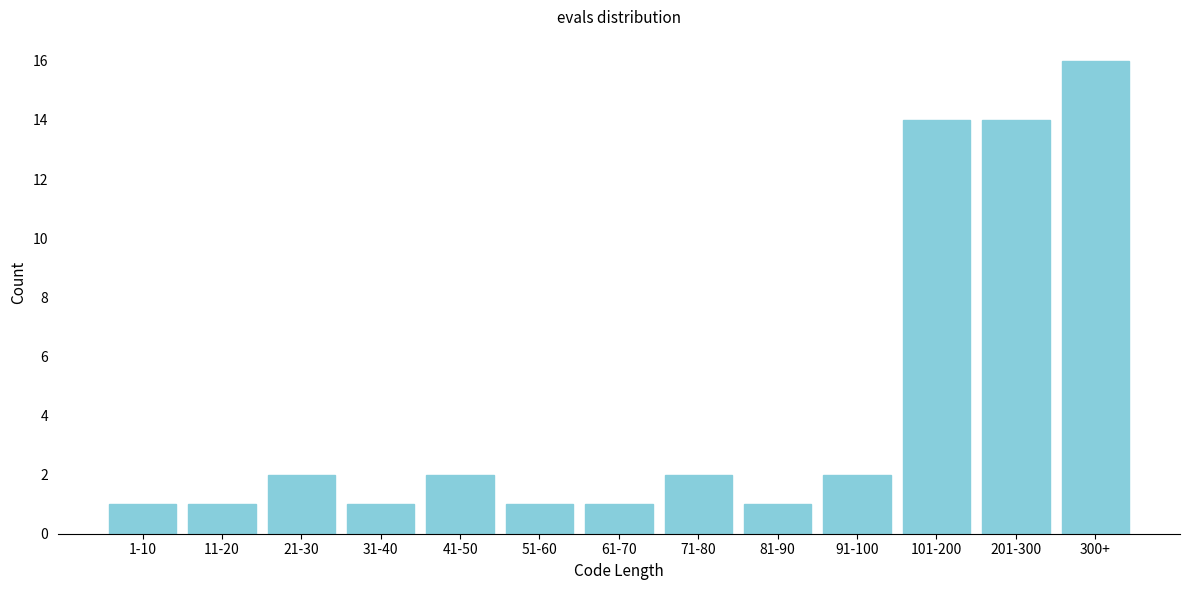

Reading right to left, what are all the values shown in this chart?

300+=16	201-300=14	101-200=14	91-100=2	81-90=1	71-80=2	61-70=1	51-60=1	41-50=2	31-40=1	21-30=2	11-20=1	1-10=1